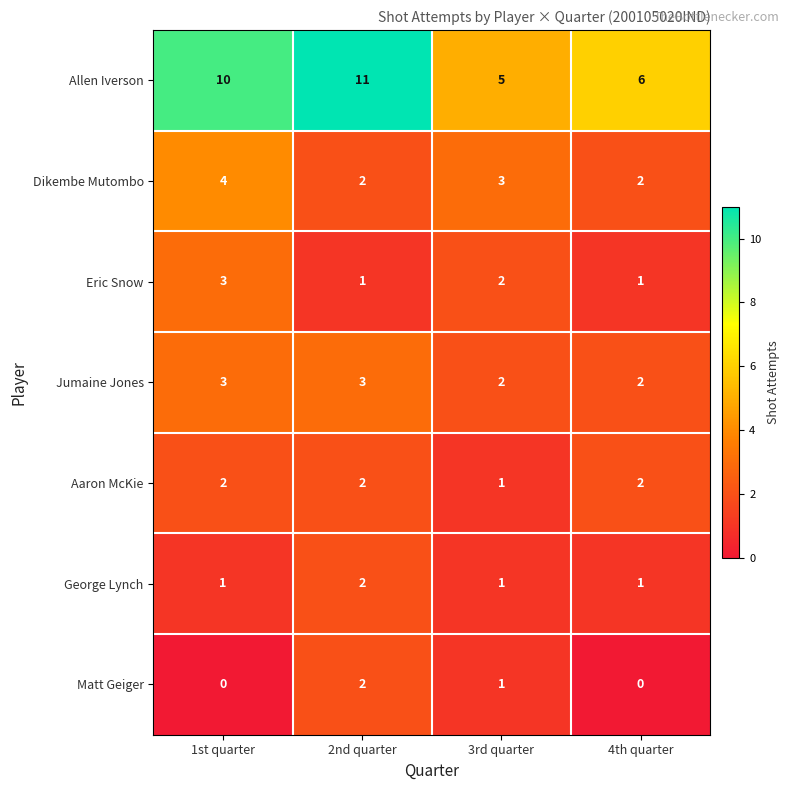

Which series changed the most between 1st quarter and 3rd quarter?

Allen Iverson